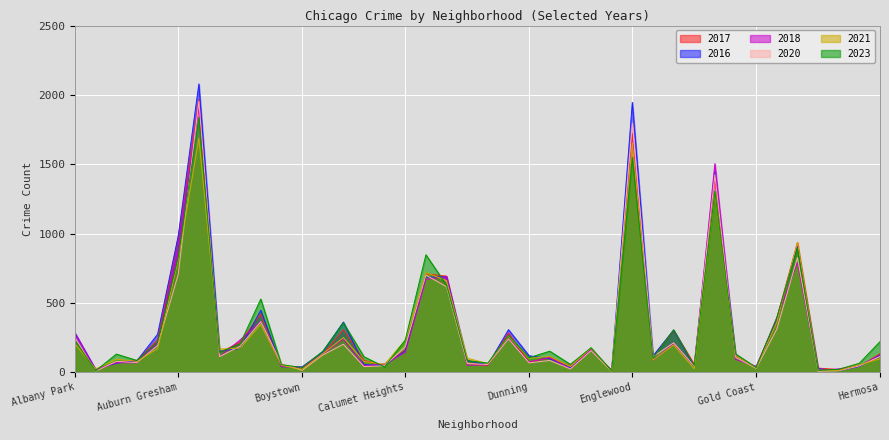

How many lines are shown in the chart?

6